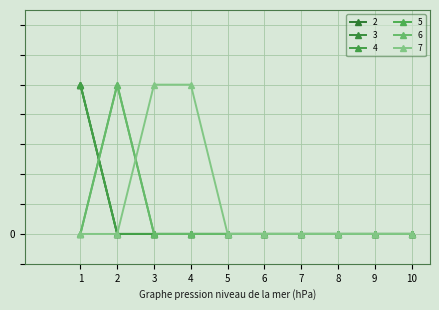

Is this an area chart (filled region under the line)?

No